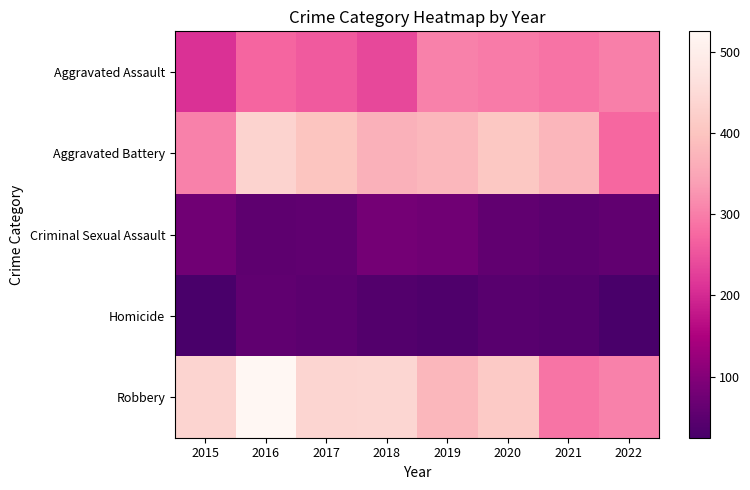

At which category is the sum across all series the highest?

2016